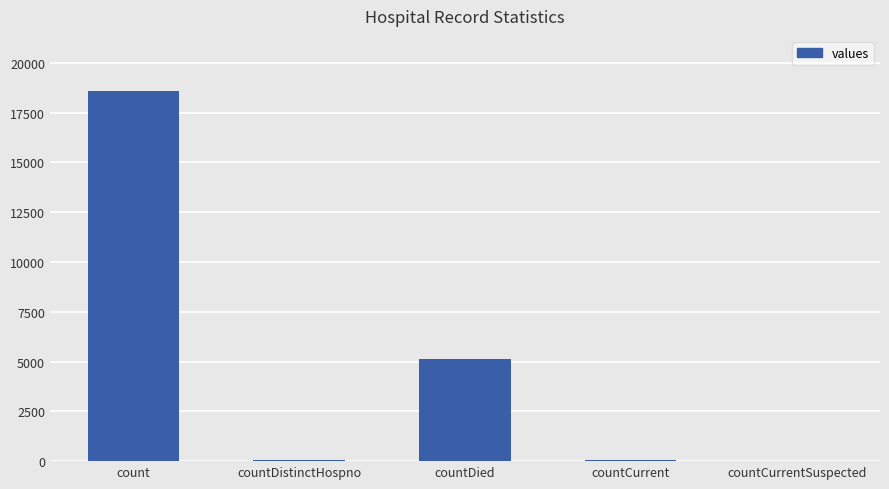

What is the difference between the values at count and countDied?

13425